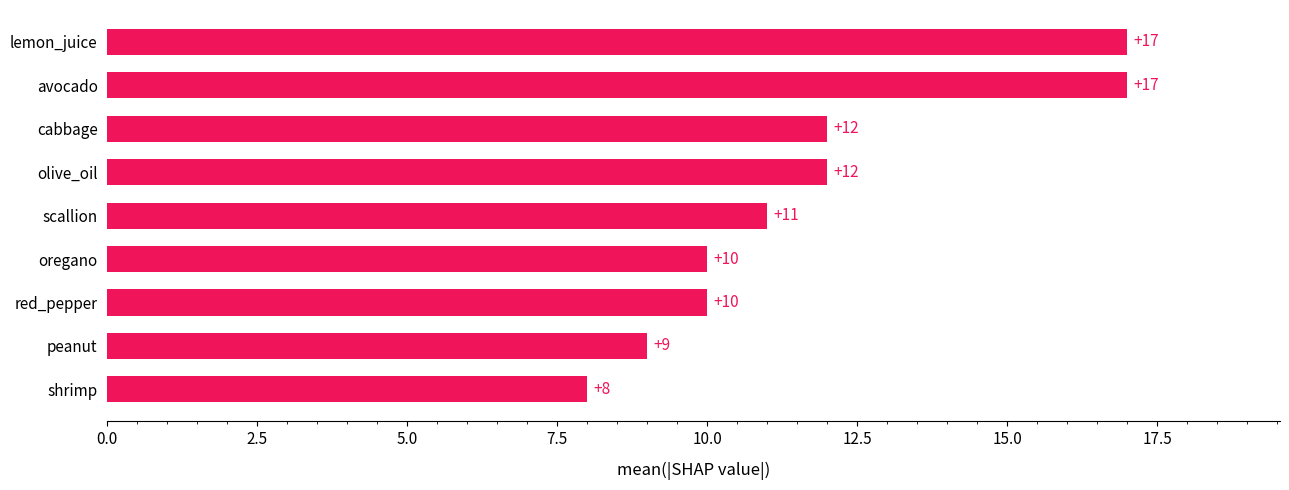

What is the average value?

12